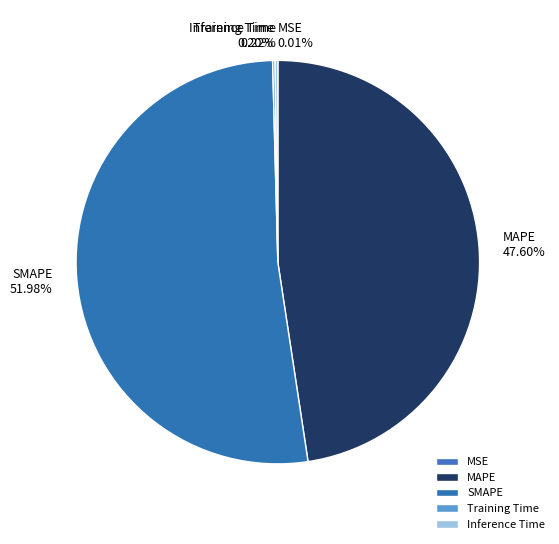

Which category has the biggest portion of the pie?

SMAPE